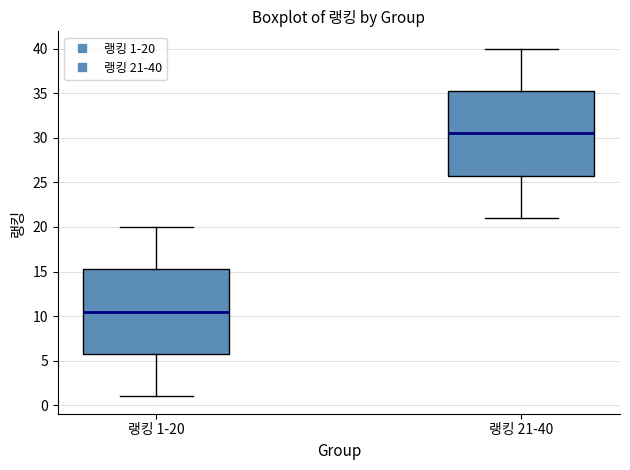

Where does the lower whisker of the box for 랭킹 1-20 end on the y-axis? The values are not printed on the chart, so give them approximately, as read against the axis.

1.0